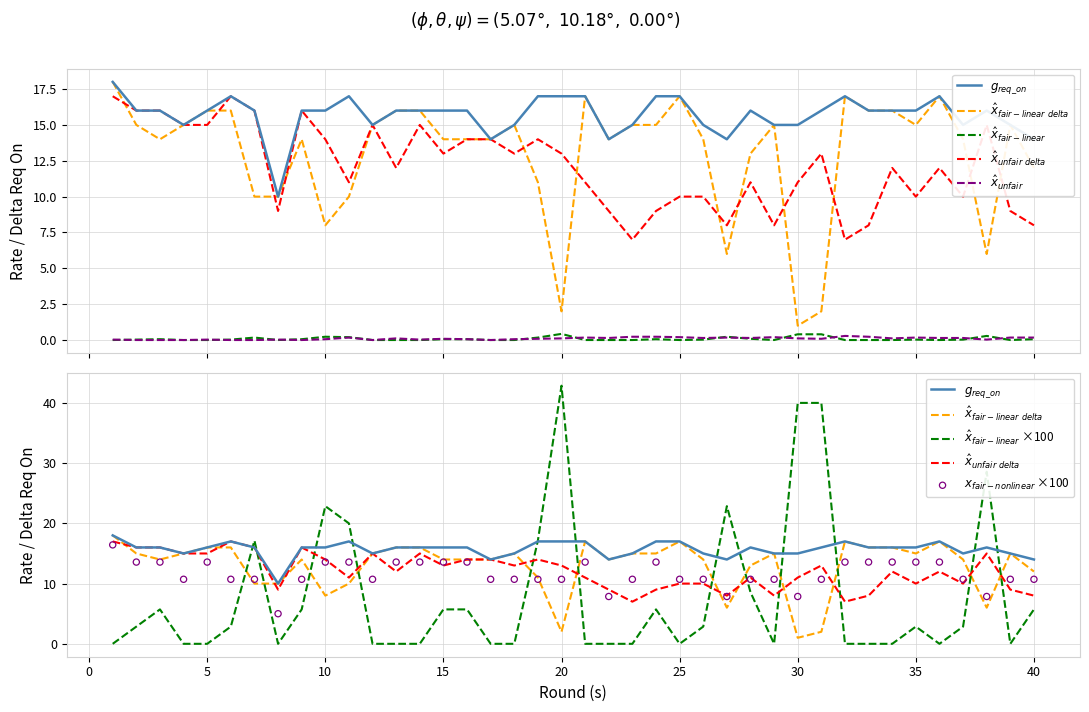

At which category is the sum across all series the highest?

1